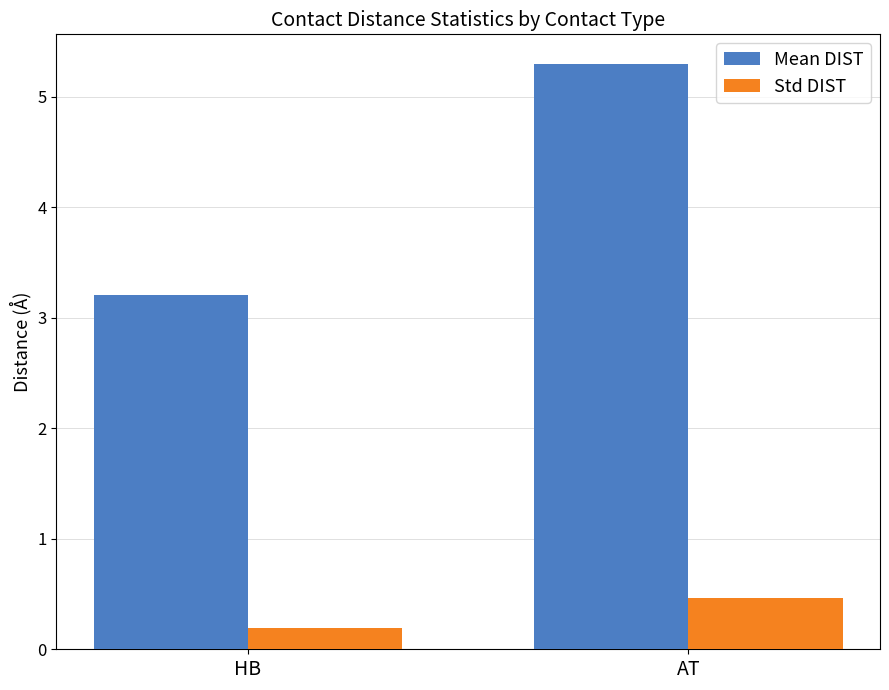

How many bars are there in total?

4